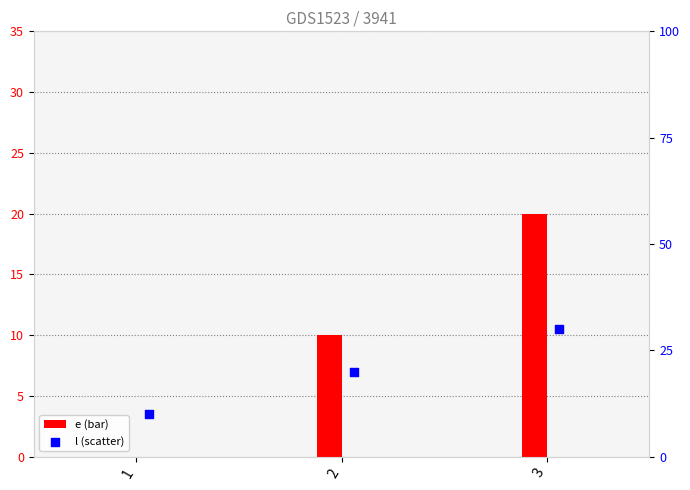

At how many categories does at least one series exceed 1?

3